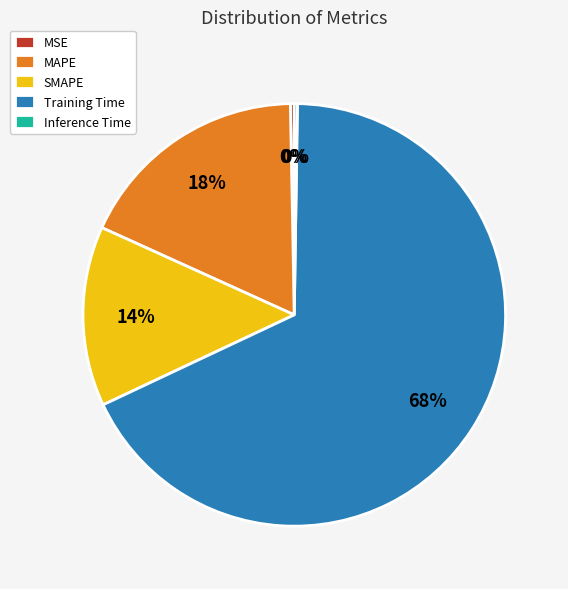

Which slice is the largest?

Training Time